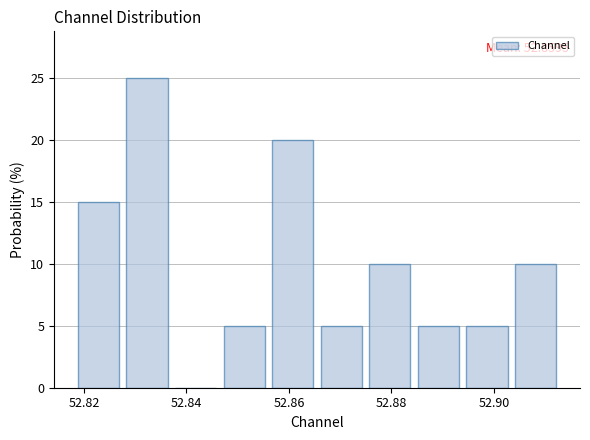

Which range on the x-axis has the tallest bar?

52.828 to 52.838